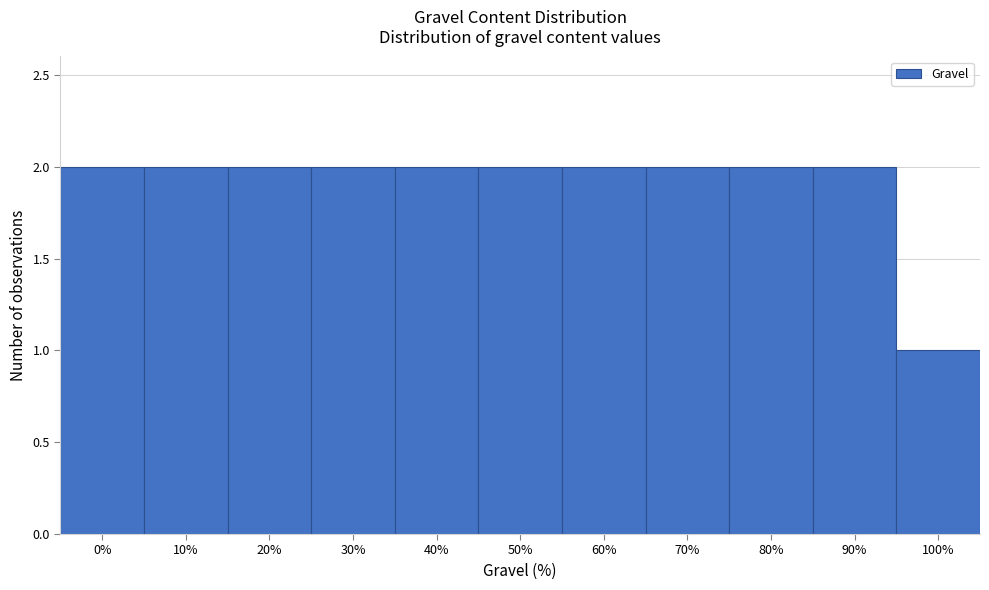

Reading right to left, extract all data points from this chart.

100%=1	90%=2	80%=2	70%=2	60%=2	50%=2	40%=2	30%=2	20%=2	10%=2	0%=2